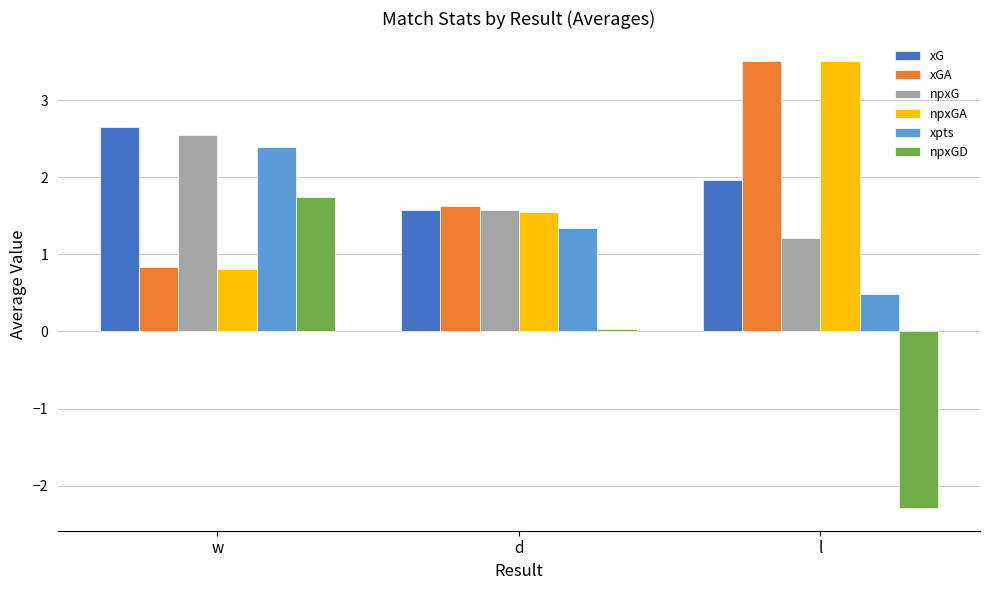

What is the label of the 1st bar from the left?

w